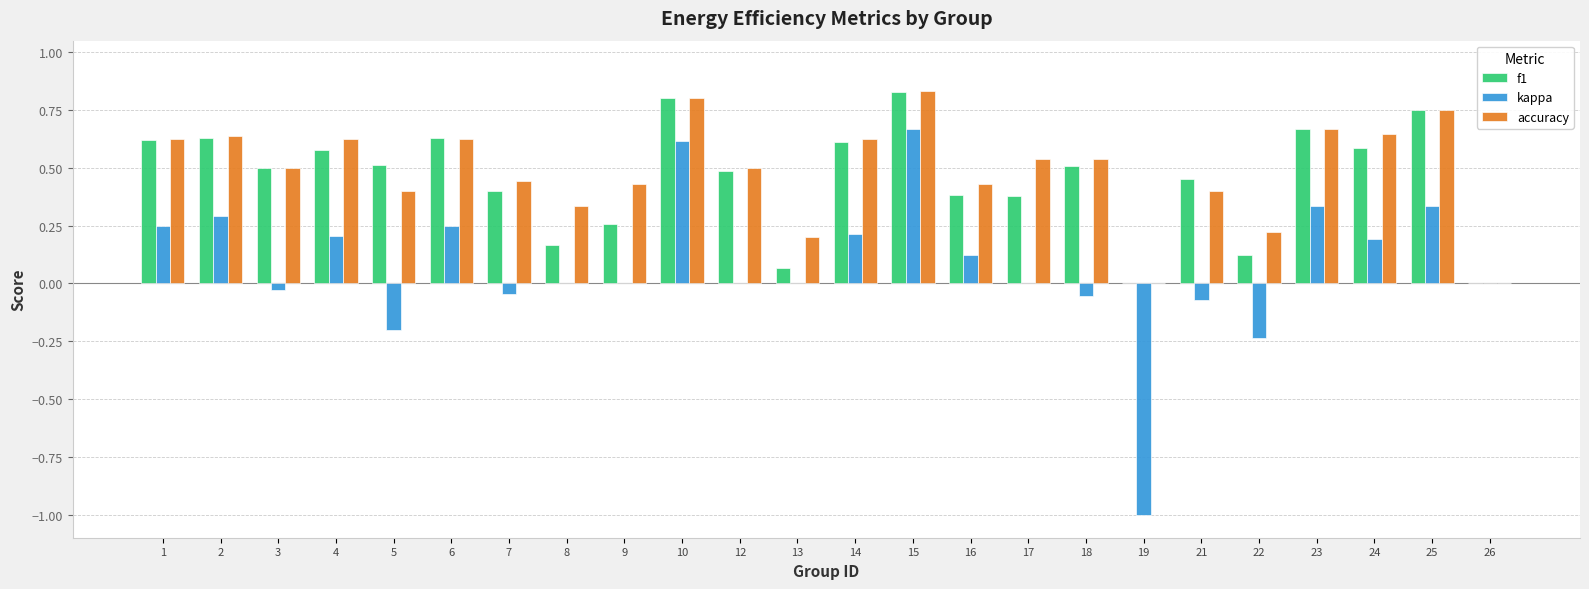

True or false: kappa has a value of 0.2 at 14.

True